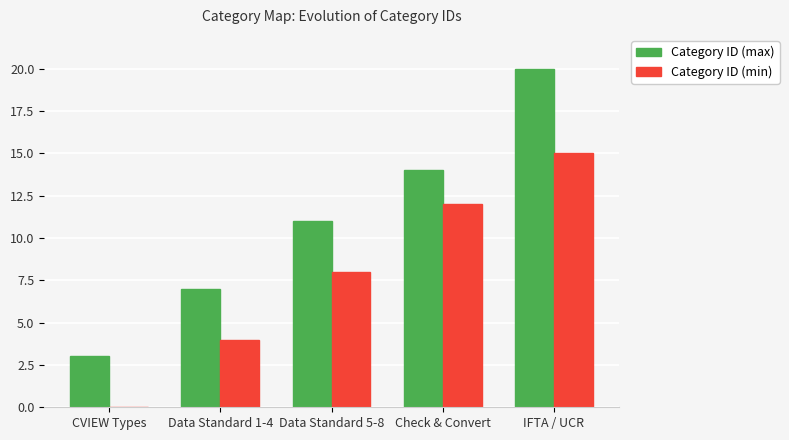

What is the difference between the Category ID (min) values at Data Standard 5-8 and CVIEW Types?

8